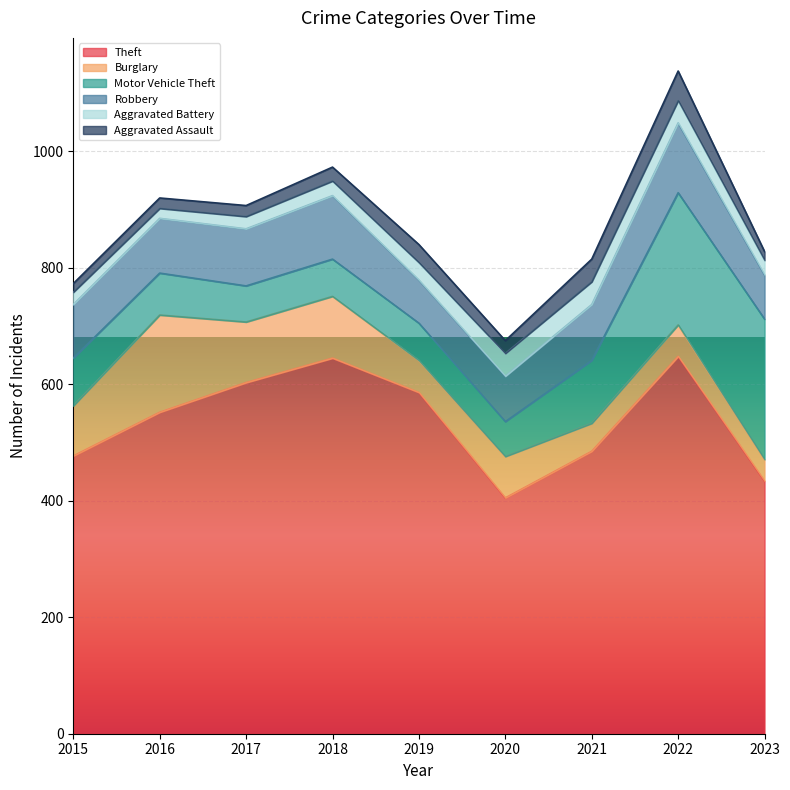

Between 2021 and 2023, which is larger?

2021